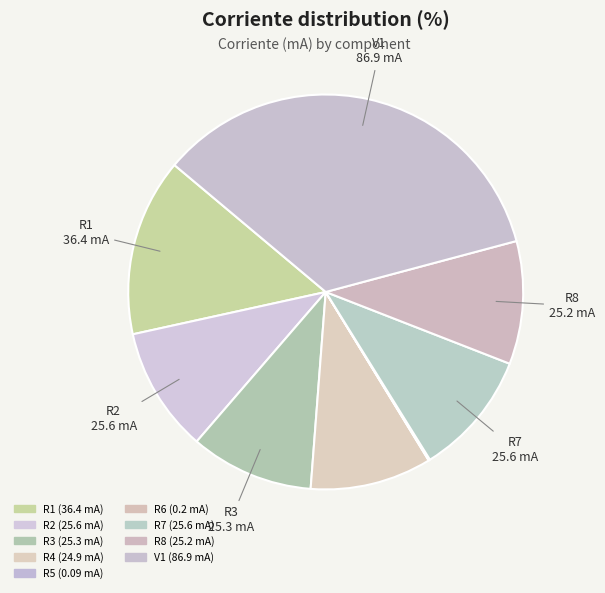

Which slice is the smallest?

R5